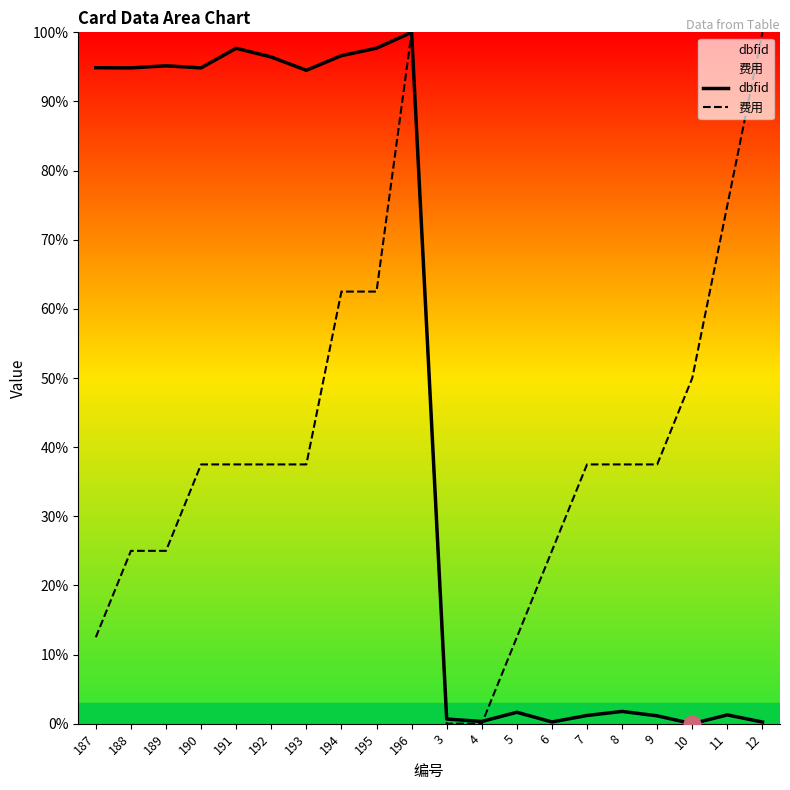

Where is 费用 nearest to the value 50?

10